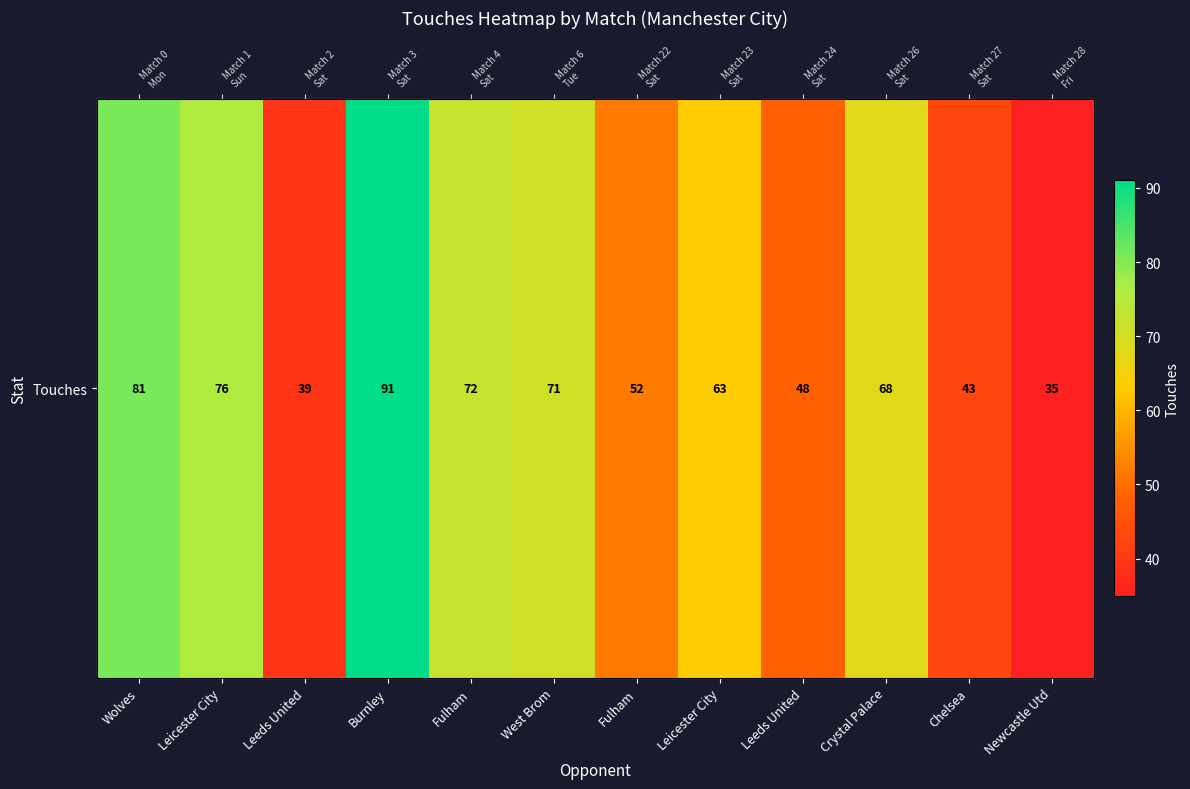

Where does the data first go above 68?

Wolves